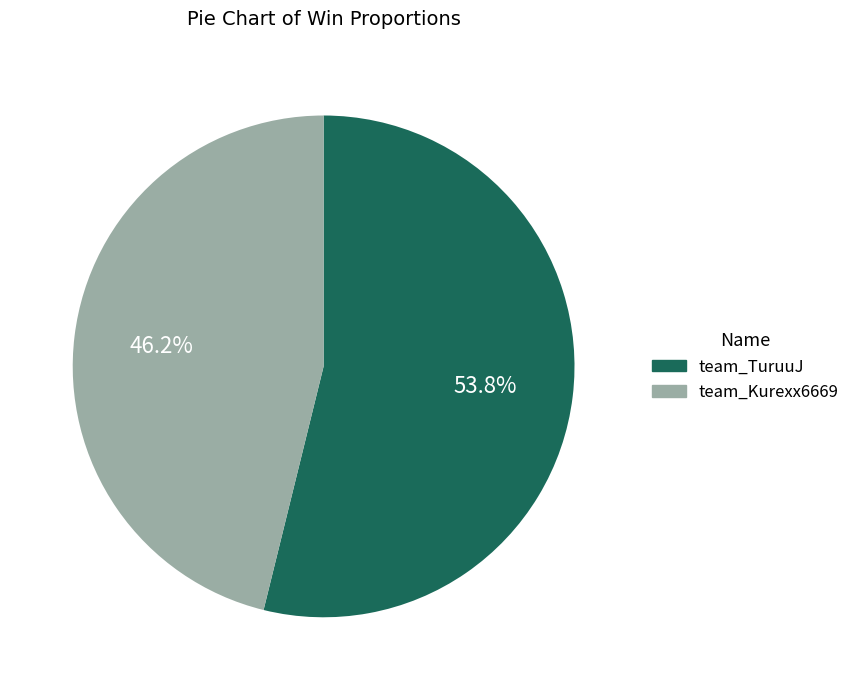

To the nearest percent, what is the difference between the team_TuruuJ and team_Kurexx6669 slice percentages?

8%